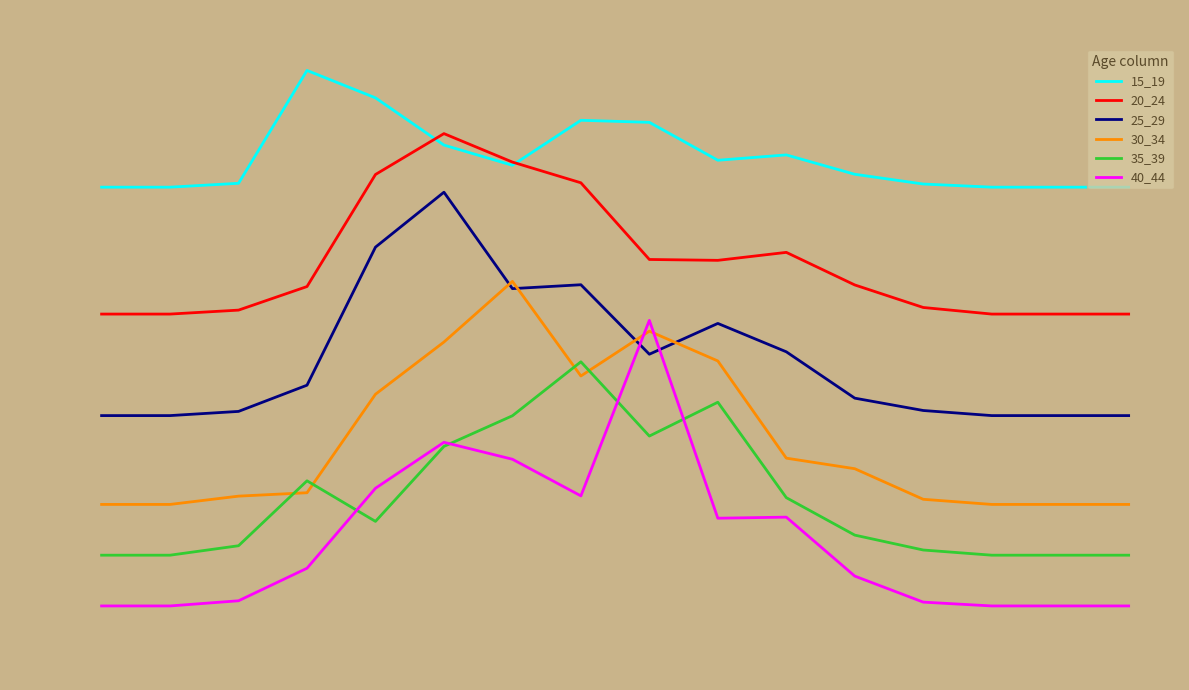

What is the approximate value of 40_44 at 13?

-0.3